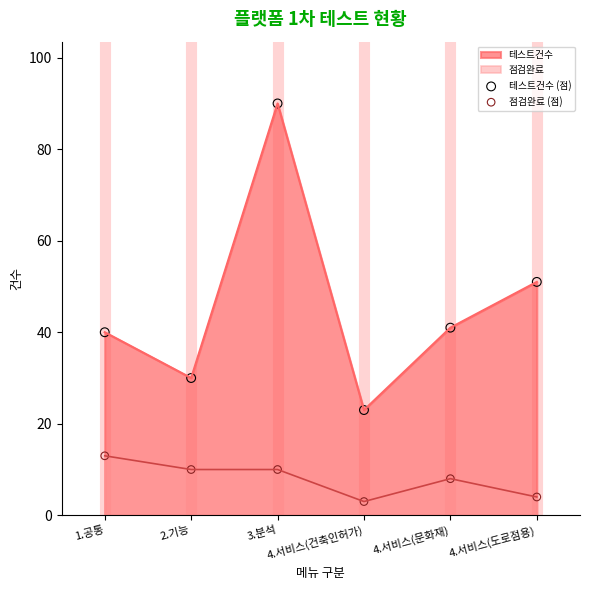

Which series has the largest total across all categories?

테스트건수